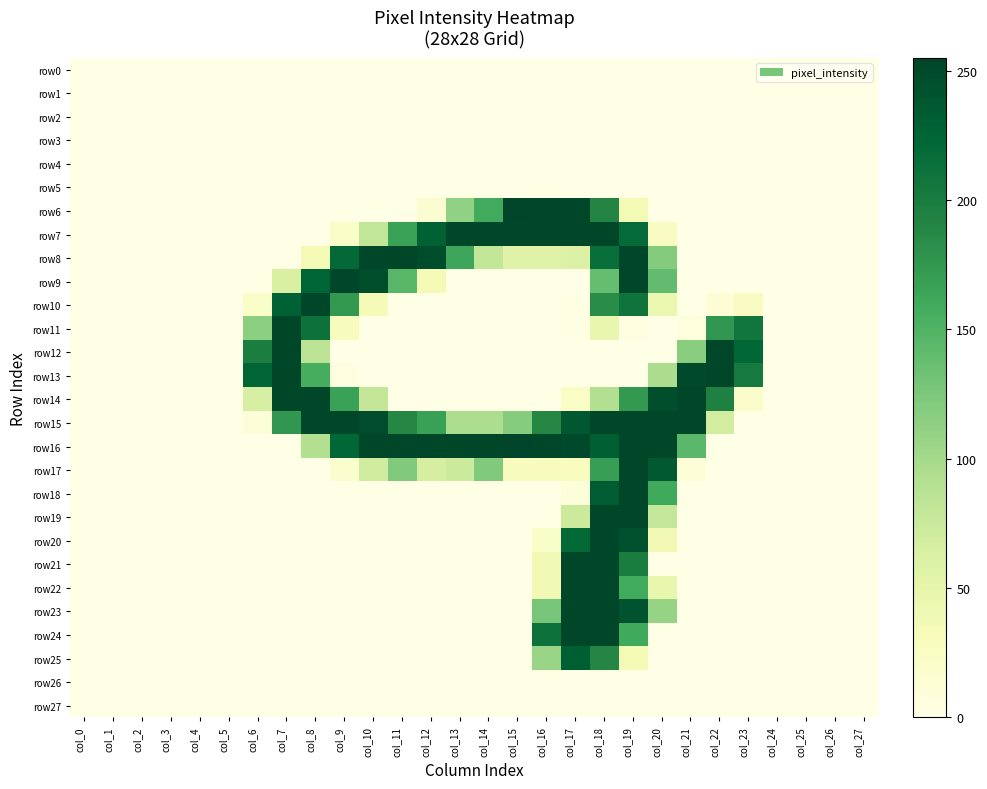

Reading right to left, what are all the values shown in this chart?

row0: col_27=0	col_26=0	col_25=0	col_24=0	col_23=0	col_22=0	col_21=0	col_20=0	col_19=0	col_18=0	col_17=0	col_16=0	col_15=0	col_14=0	col_13=0	col_12=0	col_11=0	col_10=0	col_9=0	col_8=0	col_7=0	col_6=0	col_5=0	col_4=0	col_3=0	col_2=0	col_1=0	col_0=0
row1: col_27=0	col_26=0	col_25=0	col_24=0	col_23=0	col_22=0	col_21=0	col_20=0	col_19=0	col_18=0	col_17=0	col_16=0	col_15=0	col_14=0	col_13=0	col_12=0	col_11=0	col_10=0	col_9=0	col_8=0	col_7=0	col_6=0	col_5=0	col_4=0	col_3=0	col_2=0	col_1=0	col_0=0
row2: col_27=0	col_26=0	col_25=0	col_24=0	col_23=0	col_22=0	col_21=0	col_20=0	col_19=0	col_18=0	col_17=0	col_16=0	col_15=0	col_14=0	col_13=0	col_12=0	col_11=0	col_10=0	col_9=0	col_8=0	col_7=0	col_6=0	col_5=0	col_4=0	col_3=0	col_2=0	col_1=0	col_0=0
row3: col_27=0	col_26=0	col_25=0	col_24=0	col_23=0	col_22=0	col_21=0	col_20=0	col_19=0	col_18=0	col_17=0	col_16=0	col_15=0	col_14=0	col_13=0	col_12=0	col_11=0	col_10=0	col_9=0	col_8=0	col_7=0	col_6=0	col_5=0	col_4=0	col_3=0	col_2=0	col_1=0	col_0=0
row4: col_27=0	col_26=0	col_25=0	col_24=0	col_23=0	col_22=0	col_21=0	col_20=0	col_19=0	col_18=0	col_17=0	col_16=0	col_15=0	col_14=0	col_13=0	col_12=0	col_11=0	col_10=0	col_9=0	col_8=0	col_7=0	col_6=0	col_5=0	col_4=0	col_3=0	col_2=0	col_1=0	col_0=0
row5: col_27=0	col_26=0	col_25=0	col_24=0	col_23=0	col_22=0	col_21=0	col_20=0	col_19=0	col_18=0	col_17=0	col_16=0	col_15=0	col_14=0	col_13=0	col_12=0	col_11=0	col_10=0	col_9=0	col_8=0	col_7=0	col_6=0	col_5=0	col_4=0	col_3=0	col_2=0	col_1=0	col_0=0
row6: col_27=0	col_26=0	col_25=0	col_24=0	col_23=0	col_22=0	col_21=0	col_20=0	col_19=36	col_18=191	col_17=254	col_16=254	col_15=255	col_14=159	col_13=112	col_12=15	col_11=0	col_10=0	col_9=0	col_8=0	col_7=0	col_6=0	col_5=0	col_4=0	col_3=0	col_2=0	col_1=0	col_0=0
row7: col_27=0	col_26=0	col_25=0	col_24=0	col_23=0	col_22=0	col_21=0	col_20=24	col_19=220	col_18=253	col_17=253	col_16=253	col_15=254	col_14=253	col_13=253	col_12=228	col_11=166	col_10=80	col_9=21	col_8=0	col_7=0	col_6=0	col_5=0	col_4=0	col_3=0	col_2=0	col_1=0	col_0=0
row8: col_27=0	col_26=0	col_25=0	col_24=0	col_23=0	col_22=0	col_21=0	col_20=120	col_19=253	col_18=215	col_17=60	col_16=56	col_15=56	col_14=80	col_13=163	col_12=247	col_11=253	col_10=253	col_9=221	col_8=35	col_7=0	col_6=0	col_5=0	col_4=0	col_3=0	col_2=0	col_1=0	col_0=0
row9: col_27=0	col_26=0	col_25=0	col_24=0	col_23=0	col_22=0	col_21=0	col_20=140	col_19=253	col_18=138	col_17=0	col_16=0	col_15=0	col_14=0	col_13=0	col_12=34	col_11=146	col_10=247	col_9=253	col_8=225	col_7=63	col_6=0	col_5=0	col_4=0	col_3=0	col_2=0	col_1=0	col_0=0
row10: col_27=0	col_26=0	col_25=0	col_24=0	col_23=25	col_22=11	col_21=0	col_20=45	col_19=209	col_18=184	col_17=2	col_16=0	col_15=0	col_14=0	col_13=0	col_12=0	col_11=0	col_10=34	col_9=174	col_8=253	col_7=228	col_6=21	col_5=0	col_4=0	col_3=0	col_2=0	col_1=0	col_0=0
row11: col_27=0	col_26=0	col_25=0	col_24=0	col_23=207	col_22=176	col_21=7	col_20=0	col_19=4	col_18=47	col_17=2	col_16=0	col_15=0	col_14=0	col_13=0	col_12=0	col_11=0	col_10=0	col_9=28	col_8=212	col_7=253	col_6=115	col_5=0	col_4=0	col_3=0	col_2=0	col_1=0	col_0=0
row12: col_27=0	col_26=0	col_25=0	col_24=0	col_23=224	col_22=253	col_21=117	col_20=0	col_19=0	col_18=0	col_17=0	col_16=0	col_15=0	col_14=0	col_13=0	col_12=0	col_11=0	col_10=0	col_9=0	col_8=84	col_7=253	col_6=198	col_5=0	col_4=0	col_3=0	col_2=0	col_1=0	col_0=0
row13: col_27=0	col_26=0	col_25=0	col_24=0	col_23=203	col_22=253	col_21=250	col_20=96	col_19=0	col_18=0	col_17=0	col_16=0	col_15=0	col_14=0	col_13=0	col_12=0	col_11=0	col_10=0	col_9=4	col_8=156	col_7=253	col_6=225	col_5=0	col_4=0	col_3=0	col_2=0	col_1=0	col_0=0
row14: col_27=0	col_26=0	col_25=0	col_24=0	col_23=19	col_22=194	col_21=253	col_20=246	col_19=174	col_18=92	col_17=23	col_16=0	col_15=0	col_14=0	col_13=0	col_12=0	col_11=0	col_10=79	col_9=166	col_8=253	col_7=253	col_6=65	col_5=0	col_4=0	col_3=0	col_2=0	col_1=0	col_0=0
row15: col_27=0	col_26=0	col_25=0	col_24=0	col_23=0	col_22=68	col_21=253	col_20=253	col_19=253	col_18=253	col_17=238	col_16=188	col_15=119	col_14=95	col_13=95	col_12=167	col_11=188	col_10=248	col_9=253	col_8=253	col_7=176	col_6=10	col_5=0	col_4=0	col_3=0	col_2=0	col_1=0	col_0=0
row16: col_27=0	col_26=0	col_25=0	col_24=0	col_23=0	col_22=0	col_21=144	col_20=254	col_19=254	col_18=232	col_17=251	col_16=254	col_15=255	col_14=254	col_13=254	col_12=254	col_11=254	col_10=254	col_9=224	col_8=91	col_7=0	col_6=0	col_5=0	col_4=0	col_3=0	col_2=0	col_1=0	col_0=0
row17: col_27=0	col_26=0	col_25=0	col_24=0	col_23=0	col_22=0	col_21=9	col_20=236	col_19=253	col_18=169	col_17=27	col_16=28	col_15=28	col_14=122	col_13=73	col_12=66	col_11=122	col_10=70	col_9=16	col_8=0	col_7=0	col_6=0	col_5=0	col_4=0	col_3=0	col_2=0	col_1=0	col_0=0
row18: col_27=0	col_26=0	col_25=0	col_24=0	col_23=0	col_22=0	col_21=0	col_20=160	col_19=253	col_18=234	col_17=8	col_16=0	col_15=0	col_14=0	col_13=0	col_12=0	col_11=0	col_10=0	col_9=0	col_8=0	col_7=0	col_6=0	col_5=0	col_4=0	col_3=0	col_2=0	col_1=0	col_0=0
row19: col_27=0	col_26=0	col_25=0	col_24=0	col_23=0	col_22=0	col_21=0	col_20=78	col_19=253	col_18=253	col_17=73	col_16=0	col_15=0	col_14=0	col_13=0	col_12=0	col_11=0	col_10=0	col_9=0	col_8=0	col_7=0	col_6=0	col_5=0	col_4=0	col_3=0	col_2=0	col_1=0	col_0=0
row20: col_27=0	col_26=0	col_25=0	col_24=0	col_23=0	col_22=0	col_21=0	col_20=38	col_19=244	col_18=253	col_17=221	col_16=21	col_15=0	col_14=0	col_13=0	col_12=0	col_11=0	col_10=0	col_9=0	col_8=0	col_7=0	col_6=0	col_5=0	col_4=0	col_3=0	col_2=0	col_1=0	col_0=0
row21: col_27=0	col_26=0	col_25=0	col_24=0	col_23=0	col_22=0	col_21=0	col_20=0	col_19=199	col_18=253	col_17=253	col_16=38	col_15=0	col_14=0	col_13=0	col_12=0	col_11=0	col_10=0	col_9=0	col_8=0	col_7=0	col_6=0	col_5=0	col_4=0	col_3=0	col_2=0	col_1=0	col_0=0
row22: col_27=0	col_26=0	col_25=0	col_24=0	col_23=0	col_22=0	col_21=0	col_20=47	col_19=159	col_18=253	col_17=253	col_16=38	col_15=0	col_14=0	col_13=0	col_12=0	col_11=0	col_10=0	col_9=0	col_8=0	col_7=0	col_6=0	col_5=0	col_4=0	col_3=0	col_2=0	col_1=0	col_0=0
row23: col_27=0	col_26=0	col_25=0	col_24=0	col_23=0	col_22=0	col_21=0	col_20=109	col_19=242	col_18=253	col_17=253	col_16=128	col_15=0	col_14=0	col_13=0	col_12=0	col_11=0	col_10=0	col_9=0	col_8=0	col_7=0	col_6=0	col_5=0	col_4=0	col_3=0	col_2=0	col_1=0	col_0=0
row24: col_27=0	col_26=0	col_25=0	col_24=0	col_23=0	col_22=0	col_21=0	col_20=0	col_19=160	col_18=253	col_17=253	col_16=212	col_15=0	col_14=0	col_13=0	col_12=0	col_11=0	col_10=0	col_9=0	col_8=0	col_7=0	col_6=0	col_5=0	col_4=0	col_3=0	col_2=0	col_1=0	col_0=0
row25: col_27=0	col_26=0	col_25=0	col_24=0	col_23=0	col_22=0	col_21=0	col_20=0	col_19=36	col_18=190	col_17=232	col_16=107	col_15=0	col_14=0	col_13=0	col_12=0	col_11=0	col_10=0	col_9=0	col_8=0	col_7=0	col_6=0	col_5=0	col_4=0	col_3=0	col_2=0	col_1=0	col_0=0
row26: col_27=0	col_26=0	col_25=0	col_24=0	col_23=0	col_22=0	col_21=0	col_20=0	col_19=0	col_18=0	col_17=0	col_16=0	col_15=0	col_14=0	col_13=0	col_12=0	col_11=0	col_10=0	col_9=0	col_8=0	col_7=0	col_6=0	col_5=0	col_4=0	col_3=0	col_2=0	col_1=0	col_0=0
row27: col_27=0	col_26=0	col_25=0	col_24=0	col_23=0	col_22=0	col_21=0	col_20=0	col_19=0	col_18=0	col_17=0	col_16=0	col_15=0	col_14=0	col_13=0	col_12=0	col_11=0	col_10=0	col_9=0	col_8=0	col_7=0	col_6=0	col_5=0	col_4=0	col_3=0	col_2=0	col_1=0	col_0=0